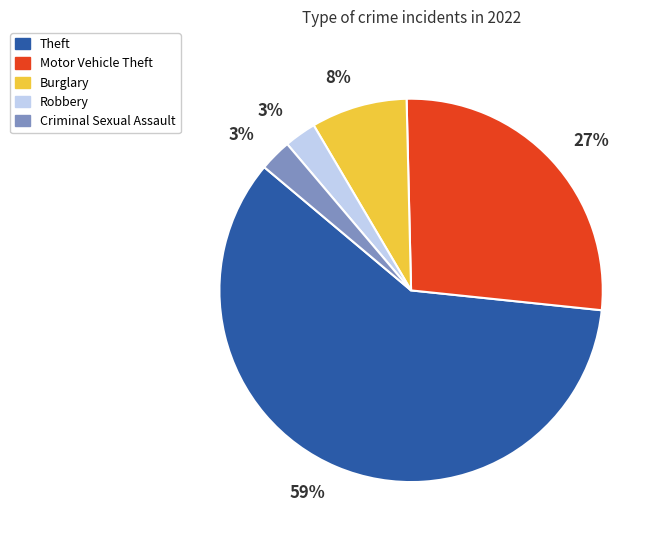

How many segments does this pie chart have?

5